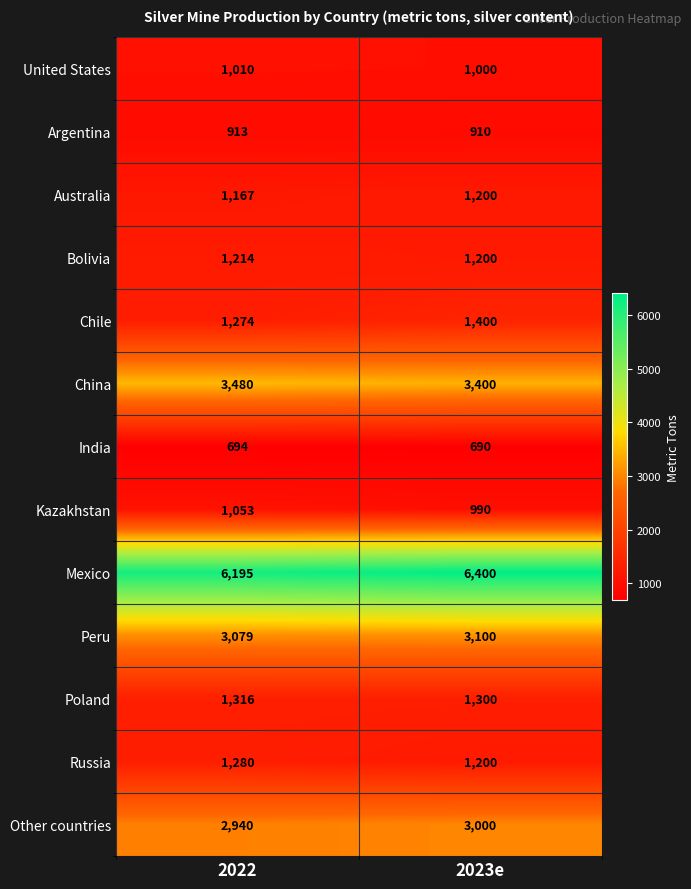

Read the Mexico value at 2023e, to the nearest 10.

6400